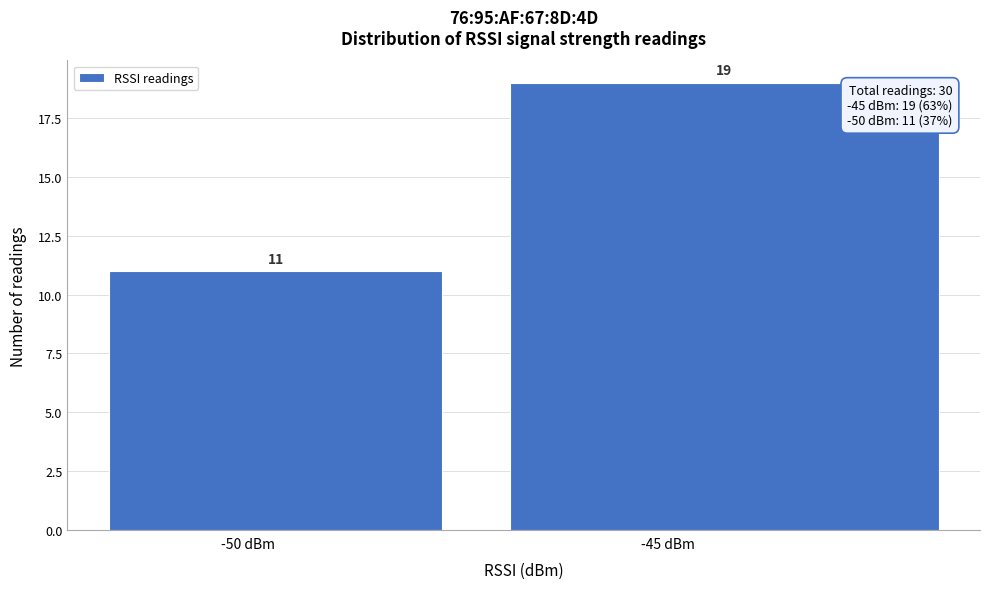

Reading left to right, list all the values displayed in this chart.

-50 dBm=11	-45 dBm=19